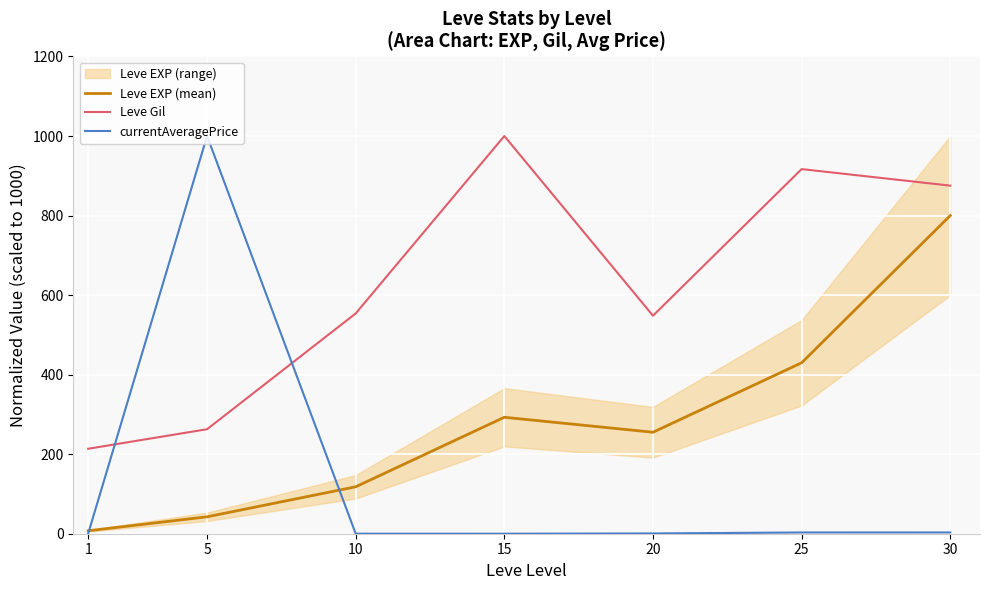

Which series has the largest total across all categories?

Leve Gil